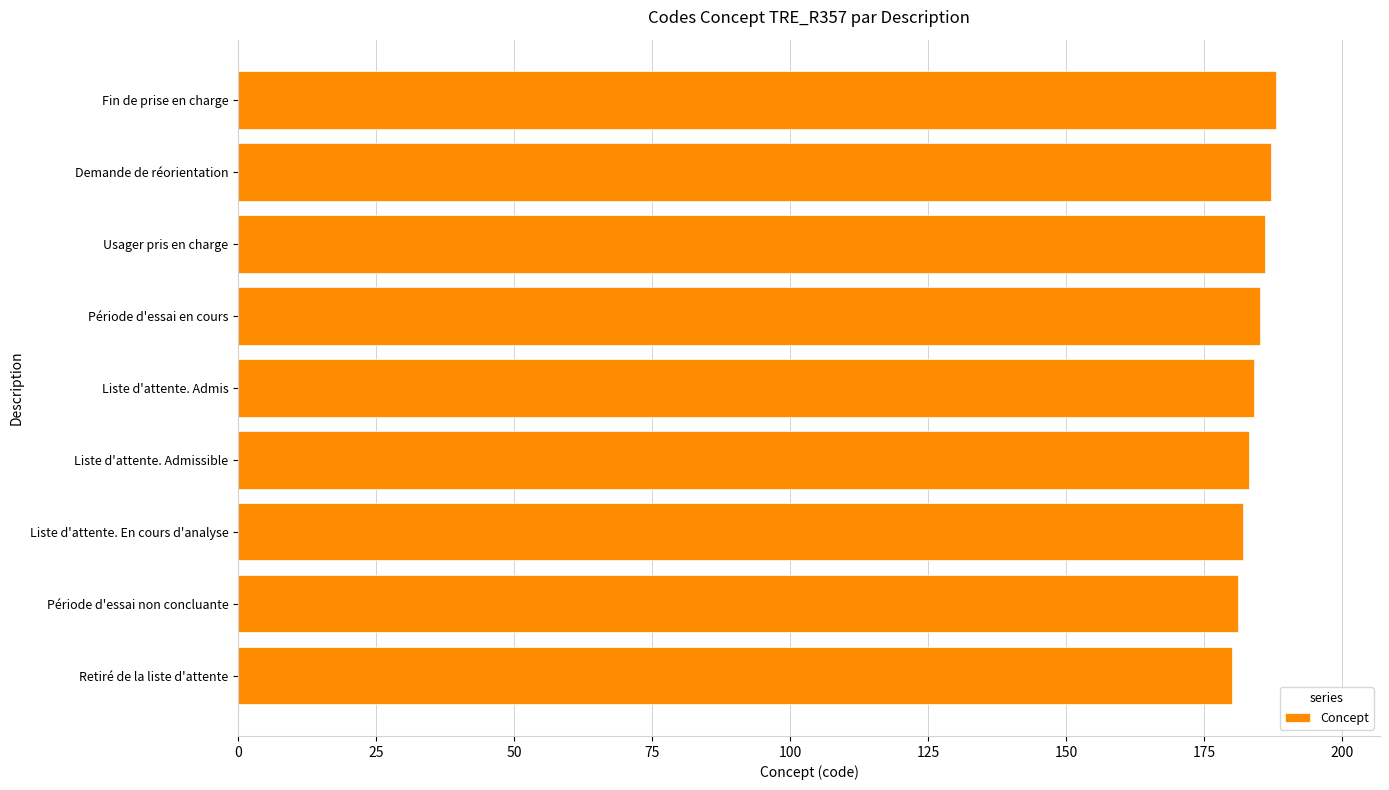

Reading top to bottom, extract all data points from this chart.

188	187	186	185	184	183	182	181	180